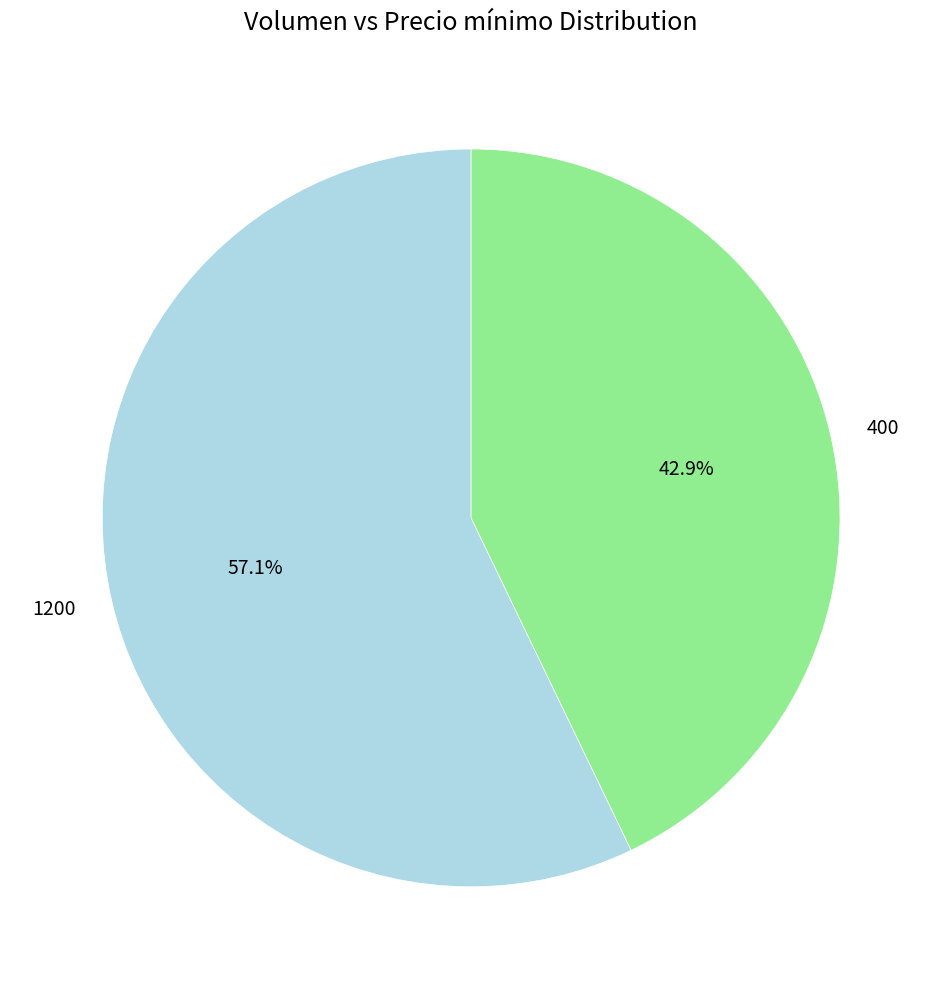

Which slice is the largest?

1200